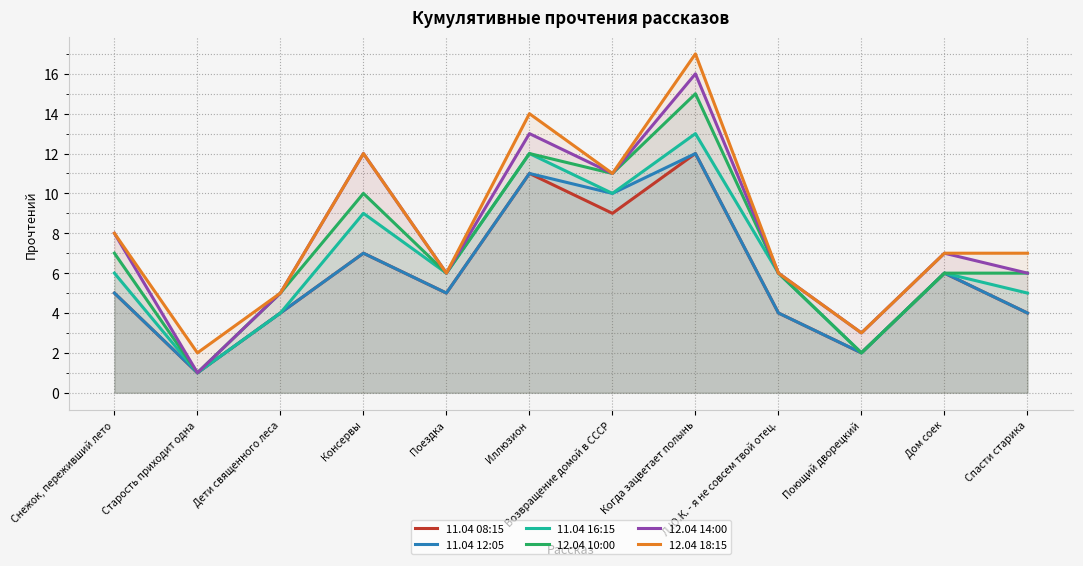

The value of 12.04 14:00 at Л.Ю.К. - я не совсем твой отец. is 6. True or false?

True